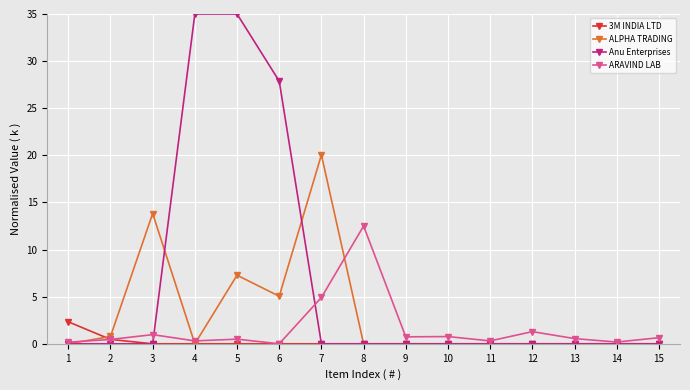

What is the sum of all ARAVIND LAB values?

24.3